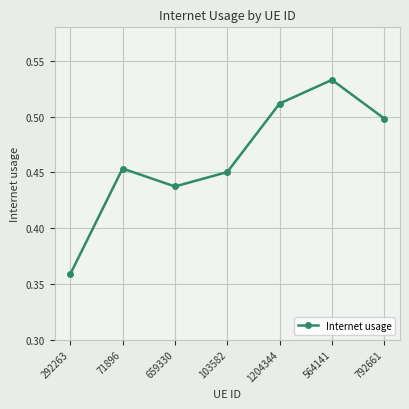

What is the label of the 2nd point from the left?

71896